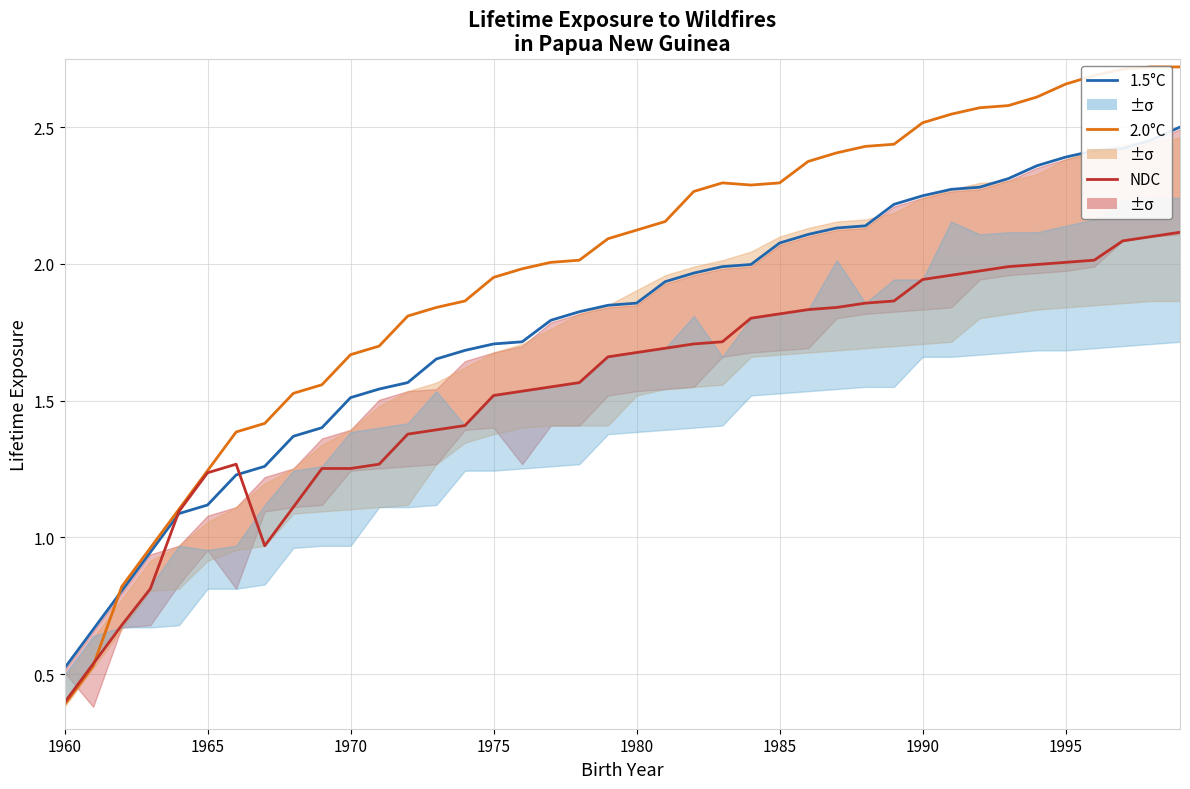

What is the value of the 2.0°C point at the 8th from the left?

1.4